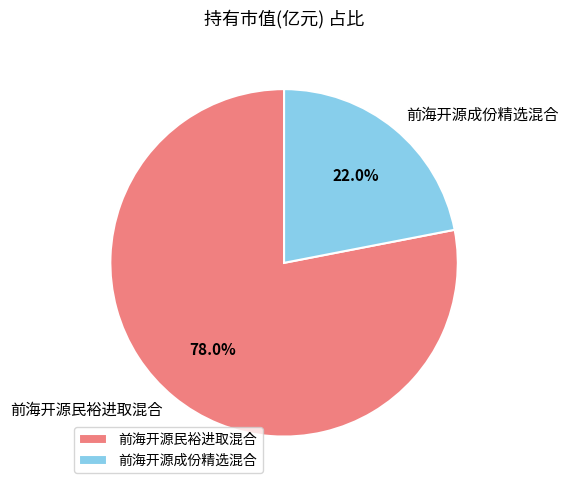

To the nearest percent, what percentage of the pie is 前海开源民裕进取混合?

78%